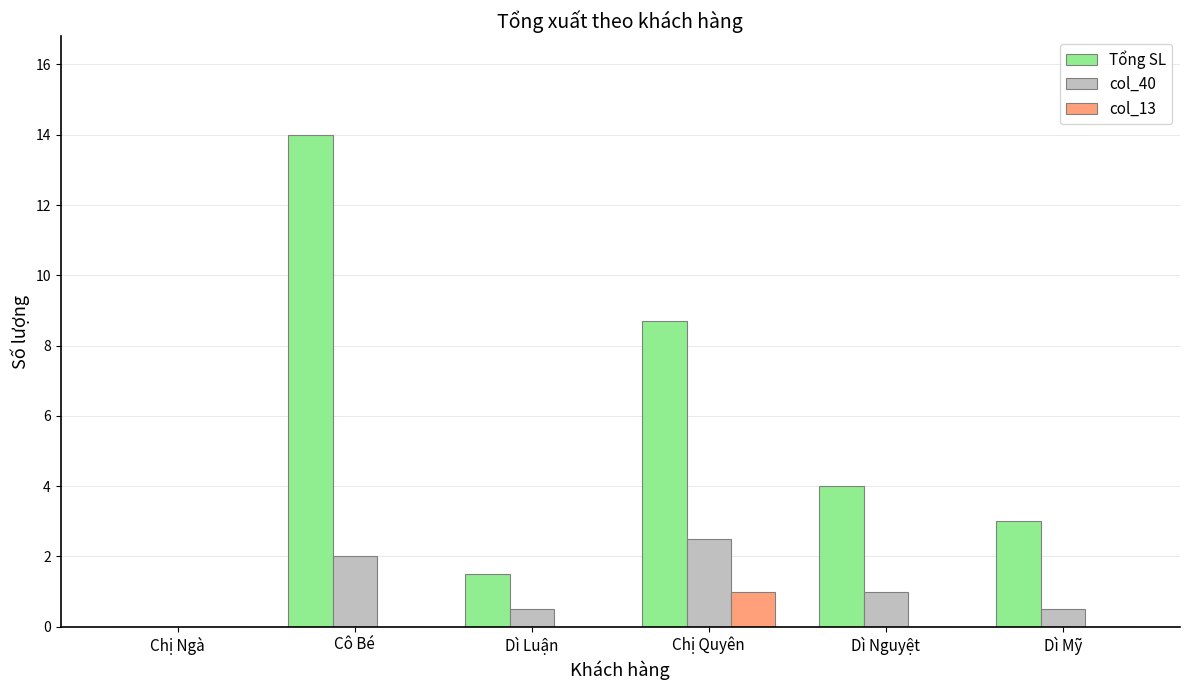

What is the sum of the col_40 values at Dì Nguyệt and Dì Luận?

1.5